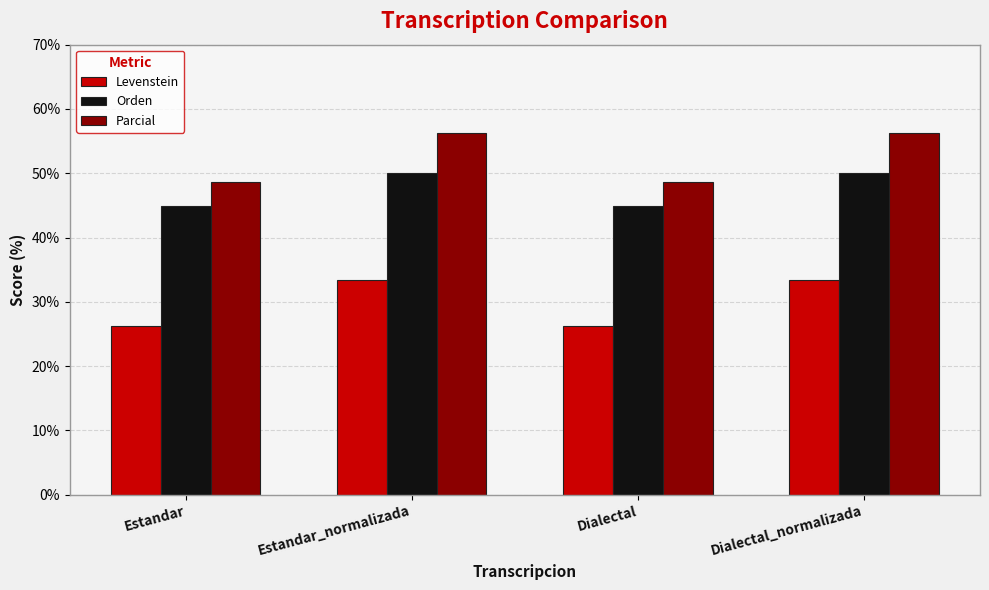

Does the chart contain stacked bars?

No